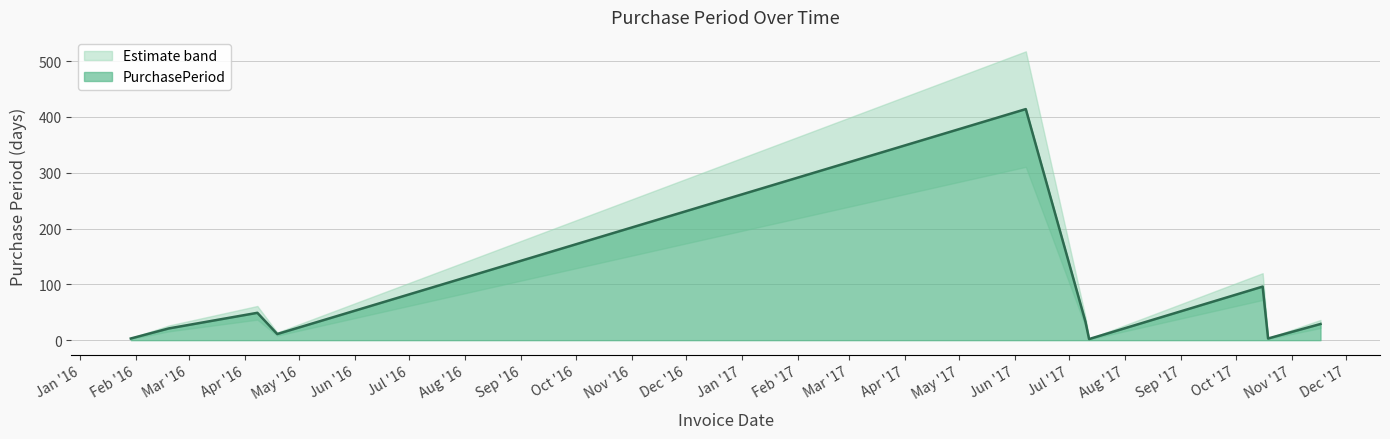

How many lines are shown in the chart?

1